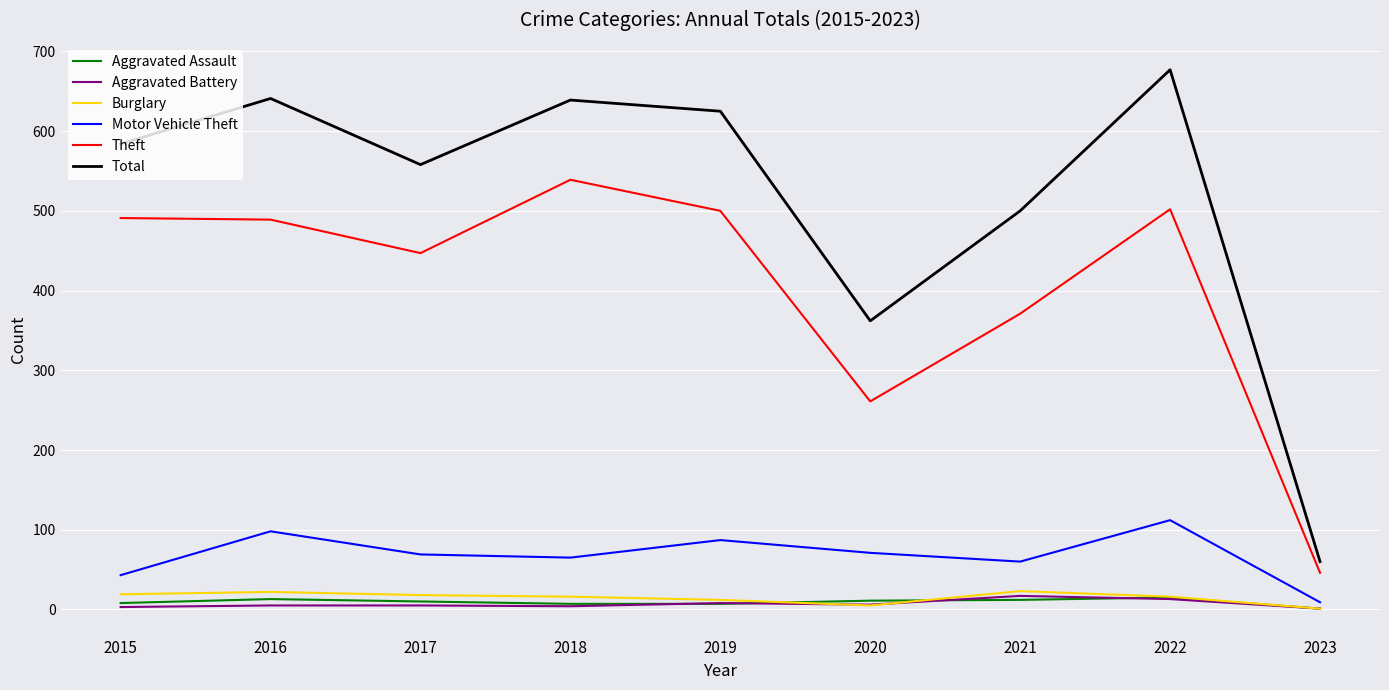

Where is the first local maximum for Motor Vehicle Theft?

2016